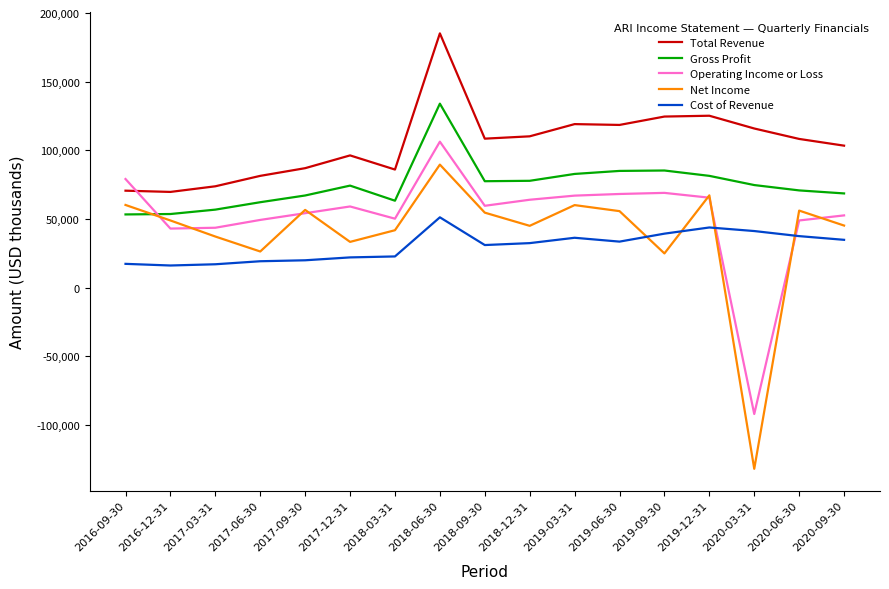

True or false: Gross Profit and Cost of Revenue cross at least once.

False